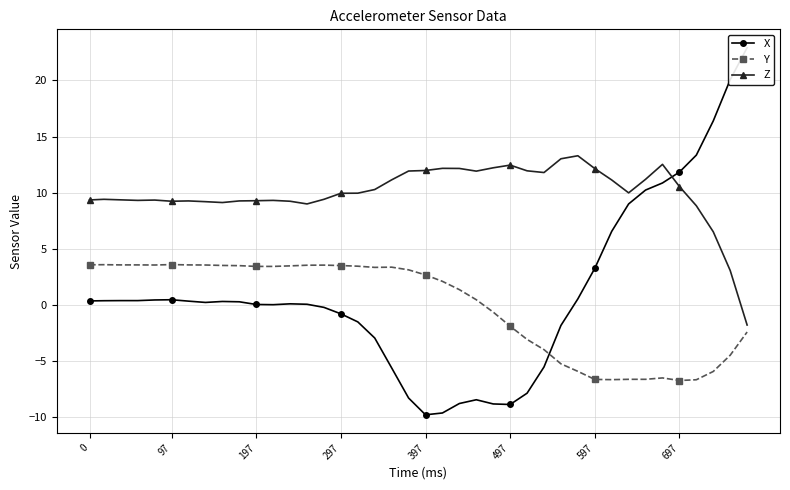

What is the minimum value for Y?

-6.7